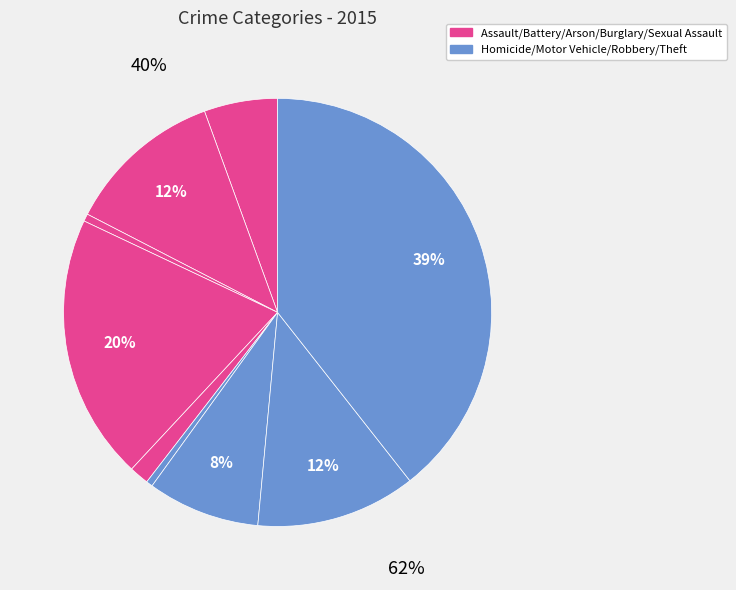

Which slice is the smallest?

Homicide